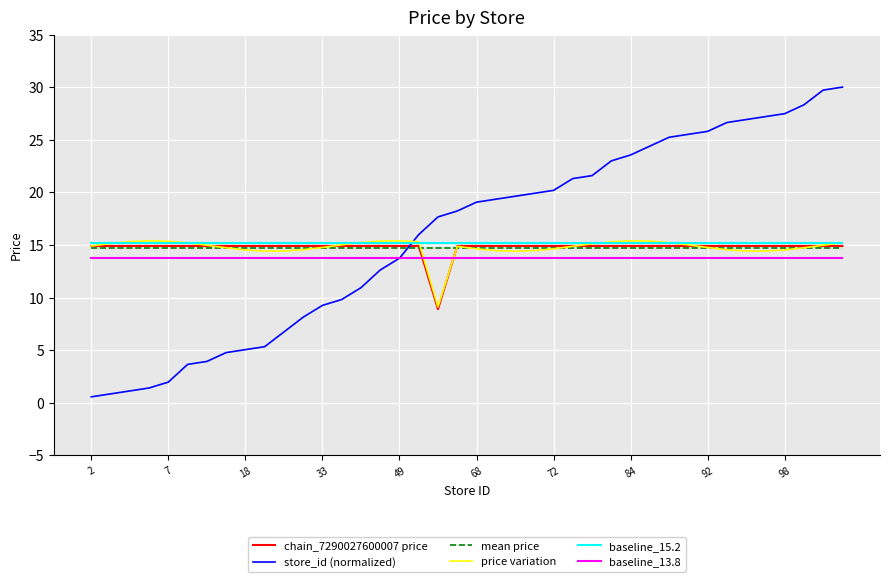

What is the minimum value for chain_7290027600007 price?

8.9